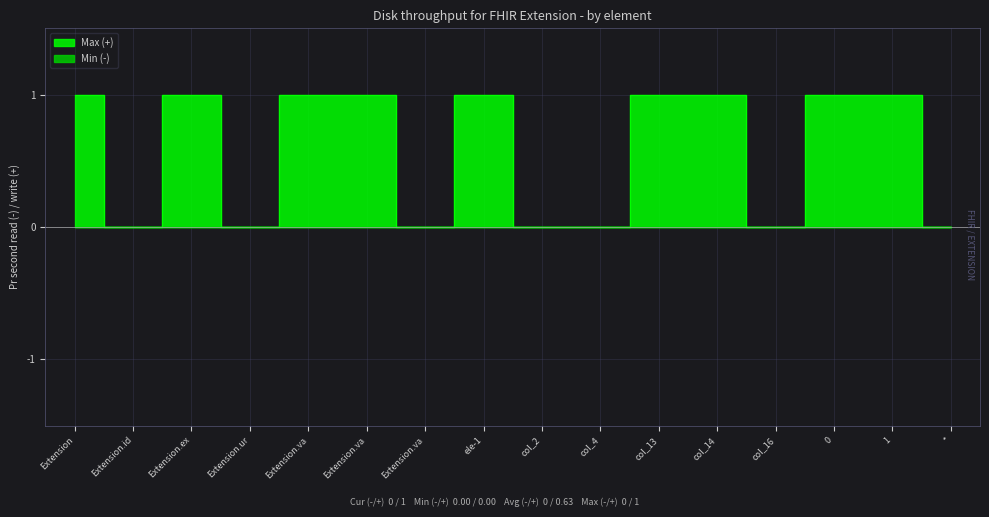

Where is the first local minimum?

Extension.id